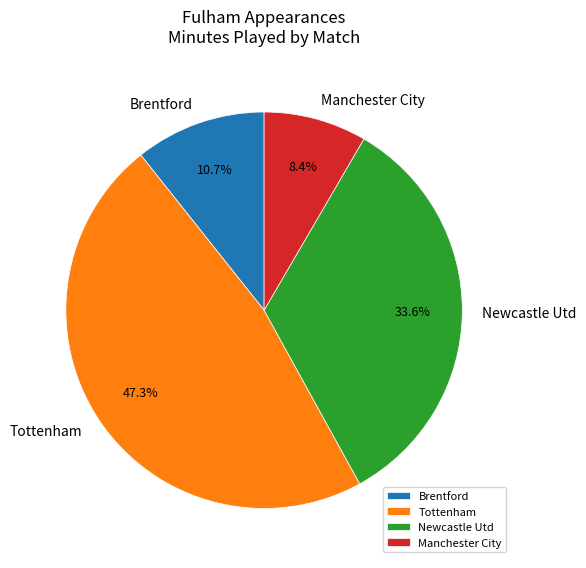

Which category has the smallest portion of the pie?

Manchester City